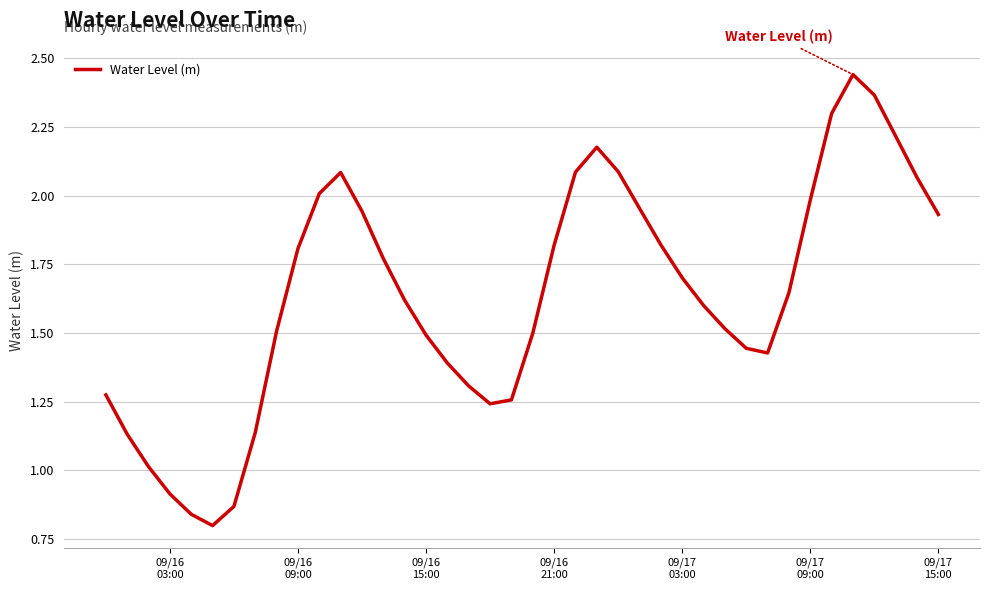

What is the greatest value displayed?

2.4